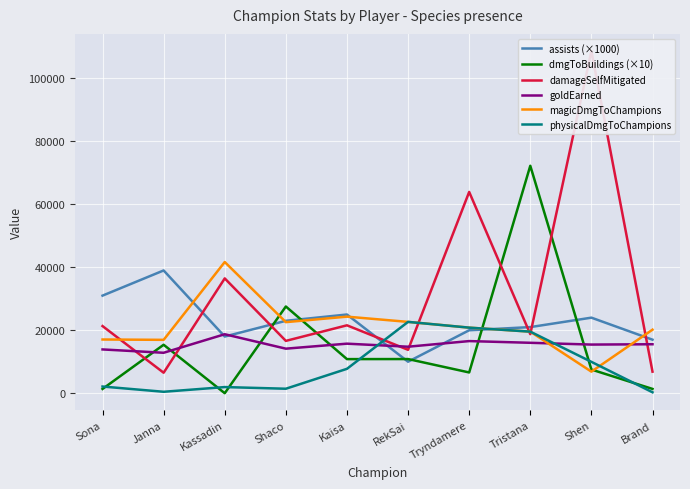

At which category does goldEarned reach its first local valley?

Janna